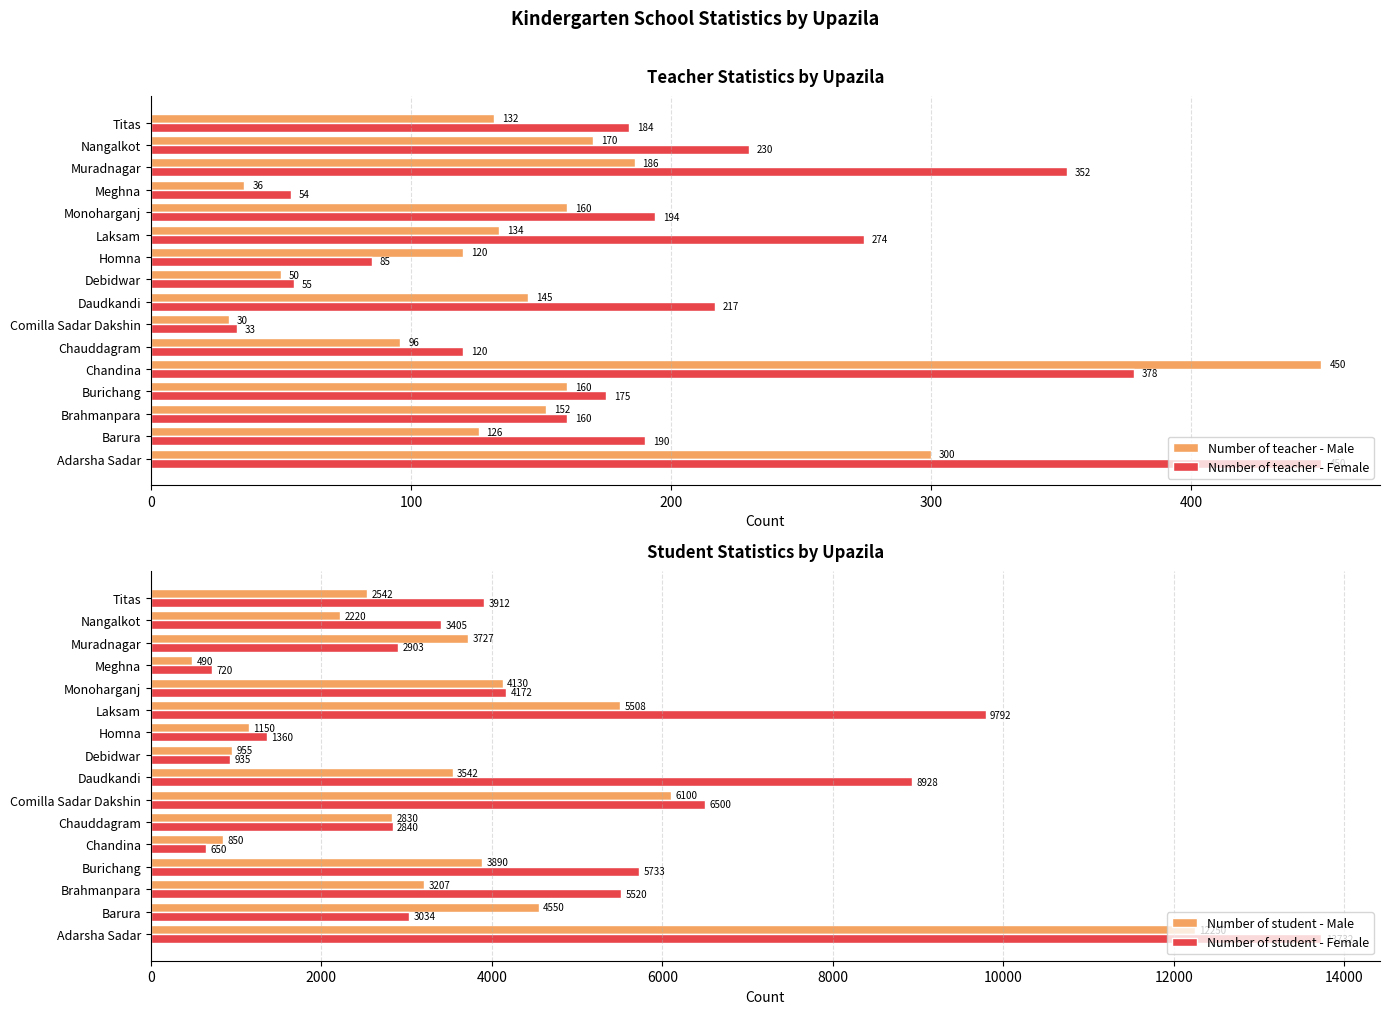

Reading left to right, extract all data points from this chart.

Number of teacher - Male: 300	126	152	160	450	96	30	145	50	120	134	160	36	186	170	132
Number of teacher - Female: 450	190	160	175	378	120	33	217	55	85	274	194	54	352	230	184
Number of student - Male: 12250	4550	3207	3890	850	2830	6100	3542	955	1150	5508	4130	490	3727	2220	2542
Number of student - Female: 13732	3034	5520	5733	650	2840	6500	8928	935	1360	9792	4172	720	2903	3405	3912